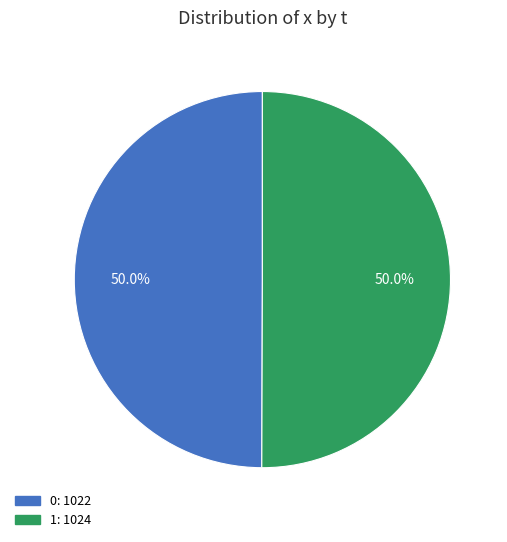

Do 0 and 1 together represent more than half of the pie?

Yes